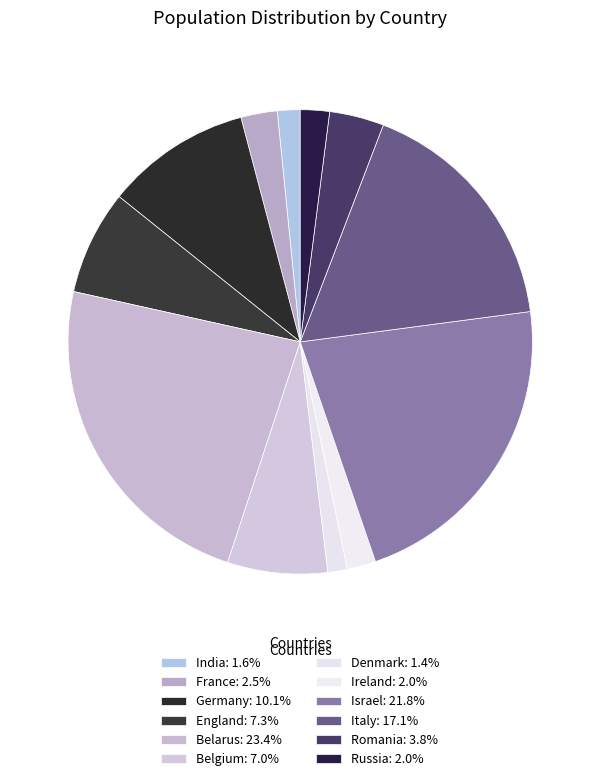

Which category has the smallest portion of the pie?

Denmark